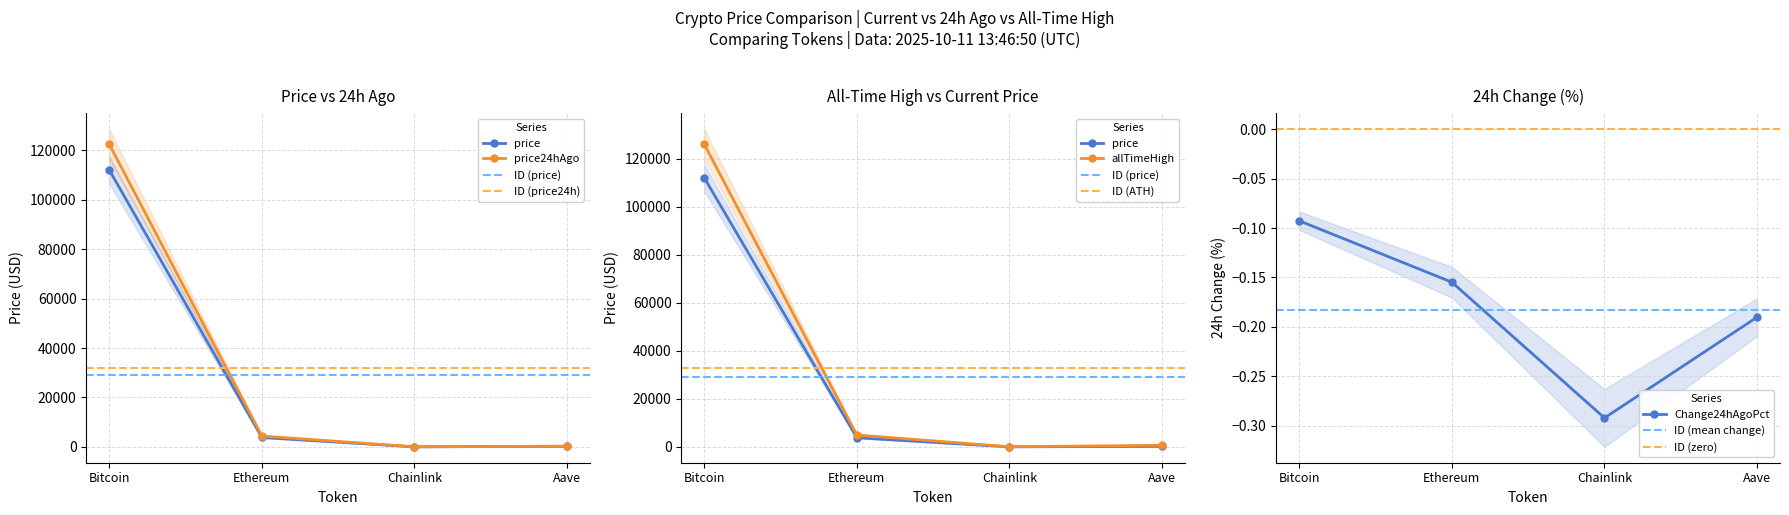

Which series has the largest range (max minus min)?

allTimeHigh